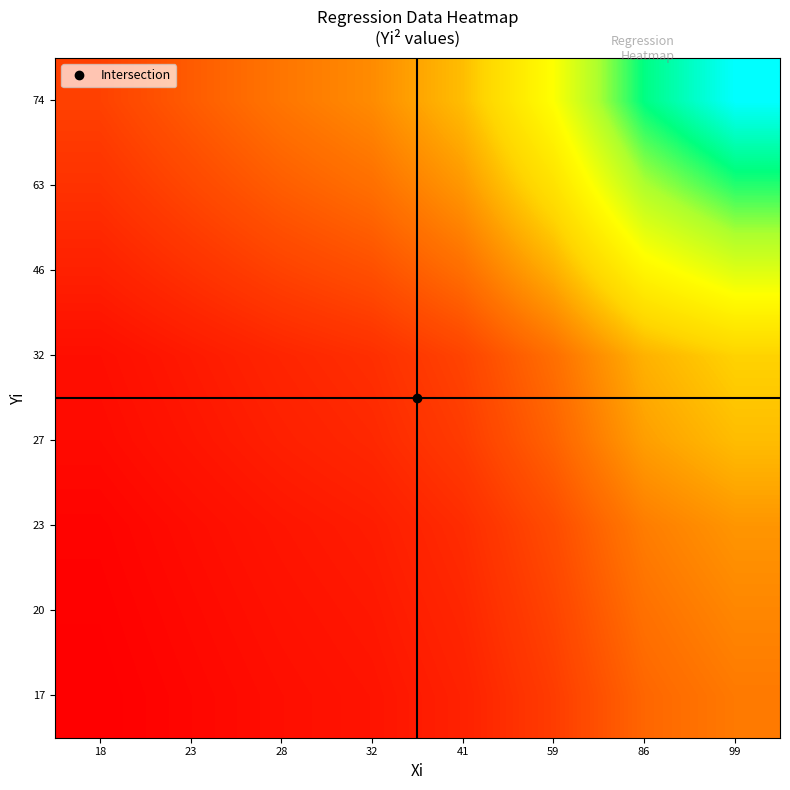

Reading left to right, what are all the values shown in this chart?

17: 18=289.0	23=369.3	28=449.6	32=513.8	41=658.3	59=947.3	86=1380.8	99=1589.5
20: 18=313.0	23=400.0	28=487.0	32=556.5	41=713.0	59=1026.1	86=1495.7	99=1721.7
23: 18=340.1	23=434.5	28=529.0	32=604.6	41=774.6	59=1114.7	86=1624.8	99=1870.4
27: 18=410.1	23=524.0	28=637.9	32=729.0	41=934.0	59=1344.1	86=1959.2	99=2255.3
32: 18=449.6	23=574.4	28=699.3	32=799.2	41=1024.0	59=1473.6	86=2147.9	99=2472.6
46: 18=645.6	23=824.9	28=1004.2	32=1147.7	41=1470.4	59=2116.0	86=3084.3	99=3550.6
63: 18=830.7	23=1061.5	28=1292.2	32=1476.8	41=1892.2	59=2722.9	86=3969.0	99=4569.0
74: 18=995.6	23=1272.2	28=1548.8	32=1770.0	41=2267.8	59=3263.5	86=4756.9	99=5476.0